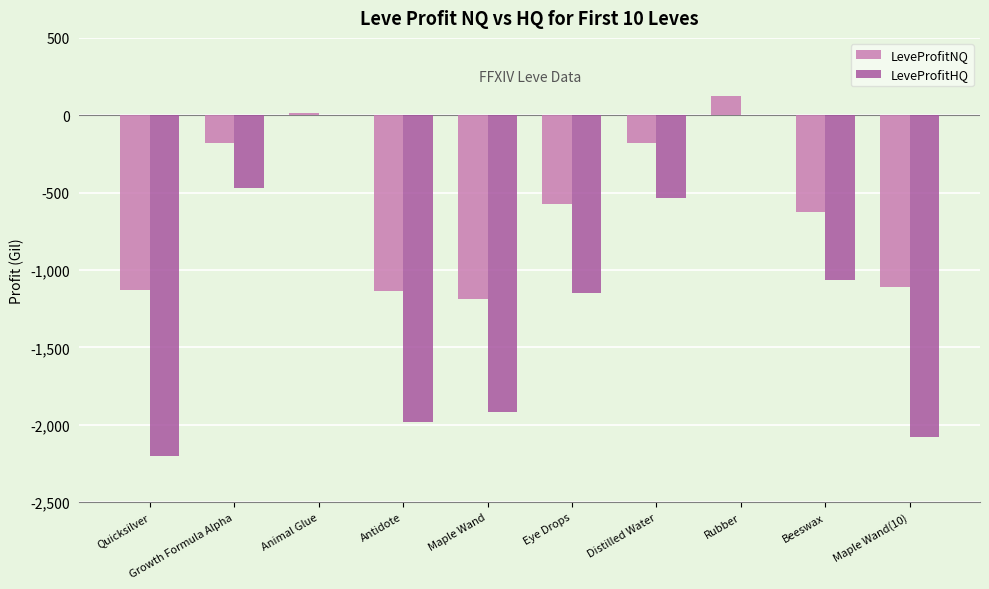

Which series has the largest total across all categories?

LeveProfitNQ